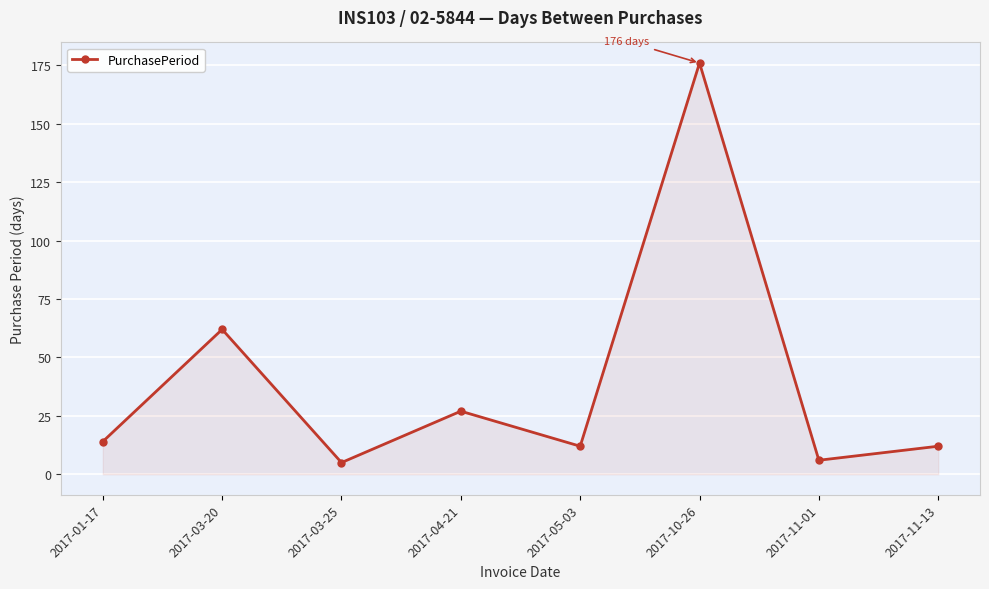

What is the value of the 3rd point from the left?

5